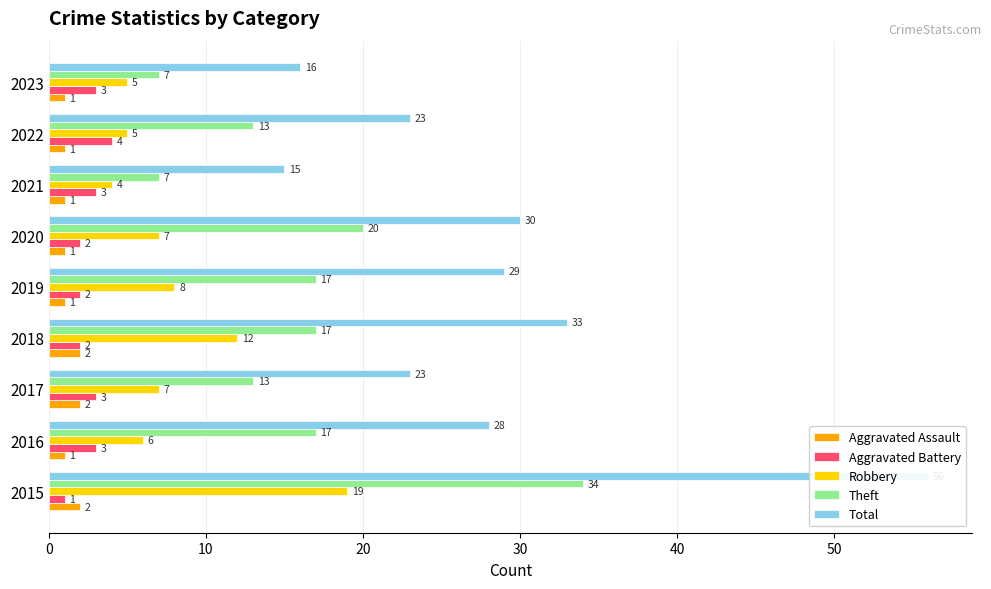

What is the total value across all series at 2022?

46